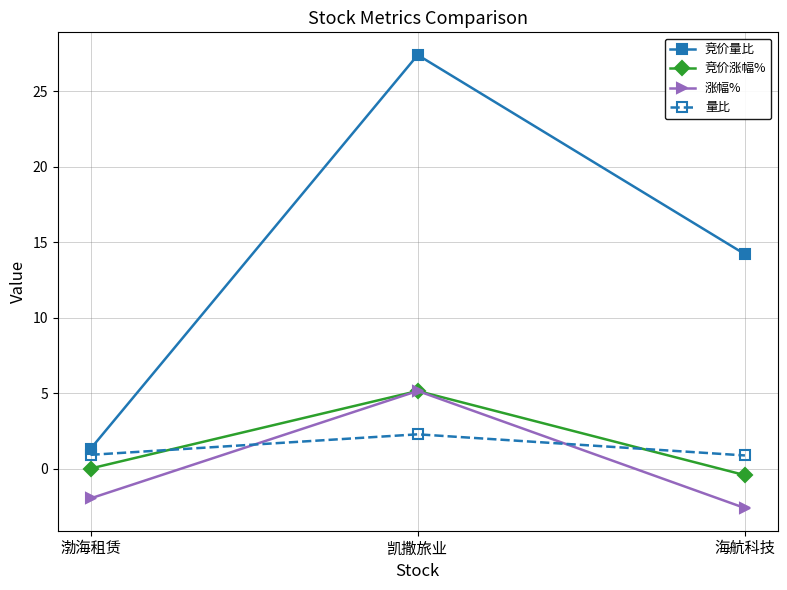

Does the chart have visible grid lines?

Yes